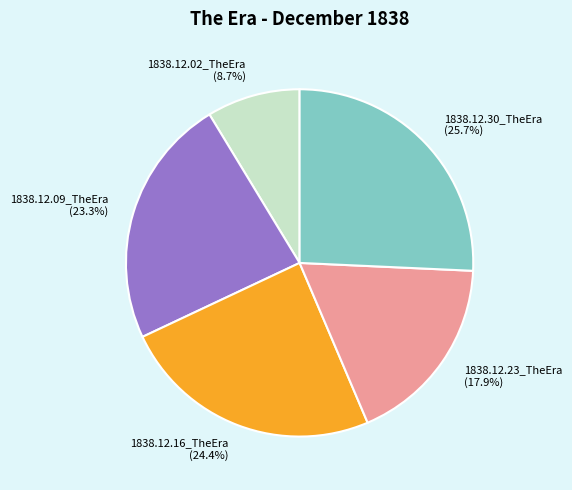

Is there a majority slice in this chart?

No